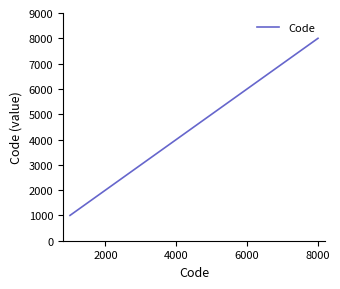

How many series are shown in this chart?

1